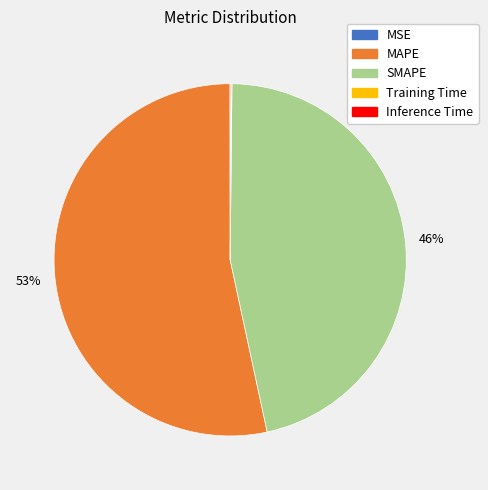

The SMAPE slice represents 61% of the pie. True or false?

False